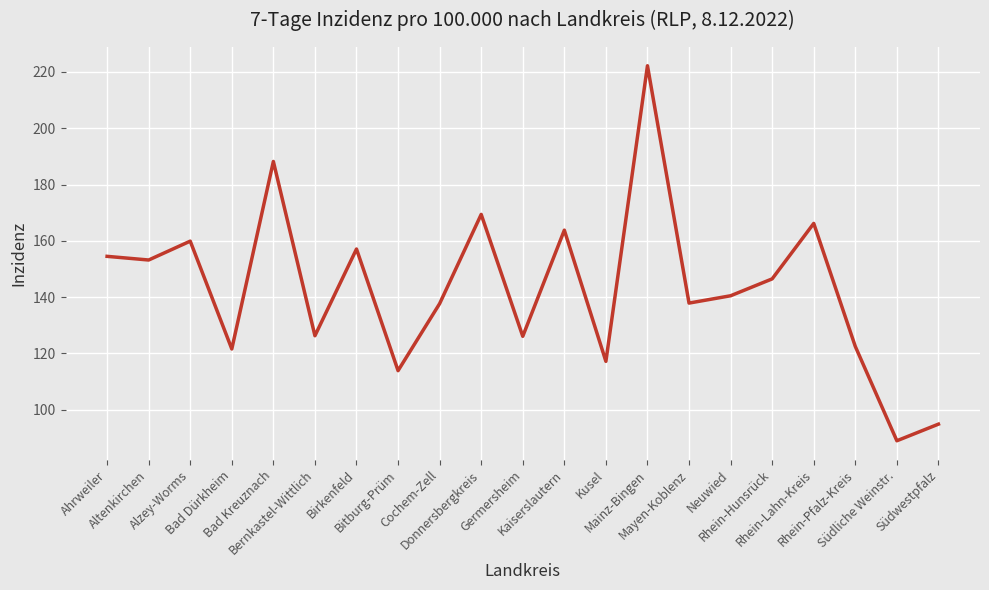

What is the greatest value displayed?

222.2